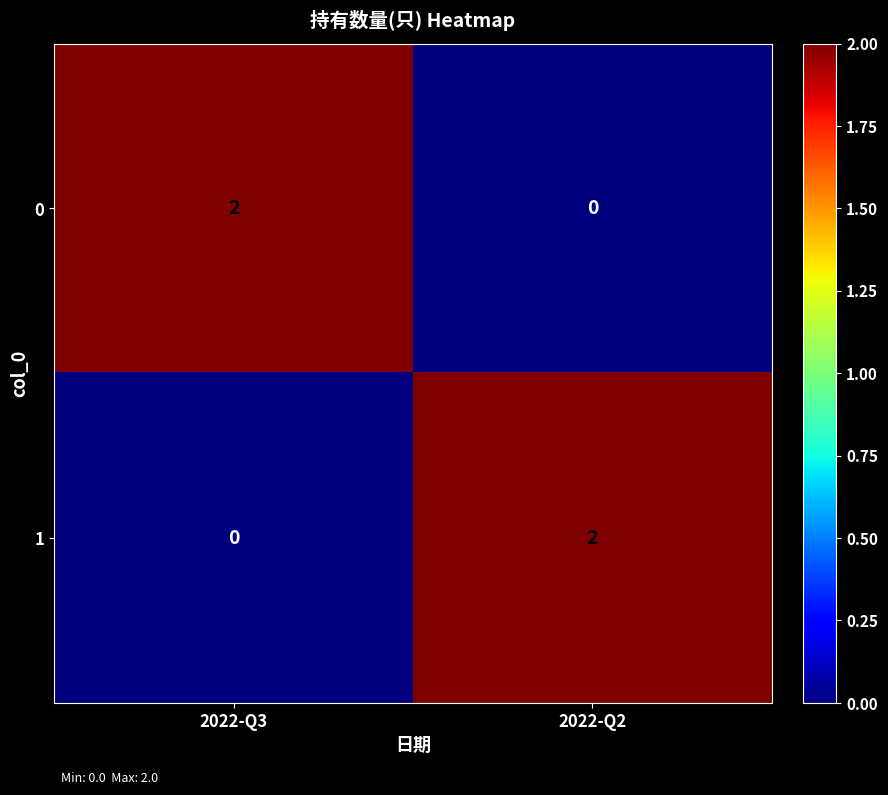

Reading right to left, what are all the values shown in this chart?

0: 0	2
1: 2	0